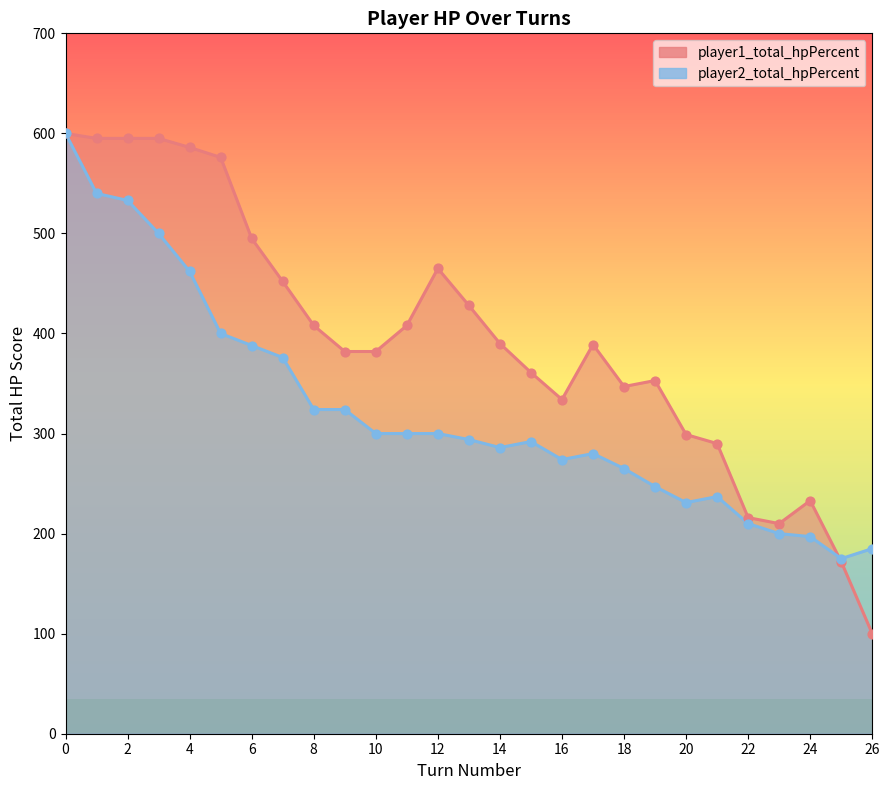

Which series reaches the maximum Y coordinate?

player1_total_hpPercent